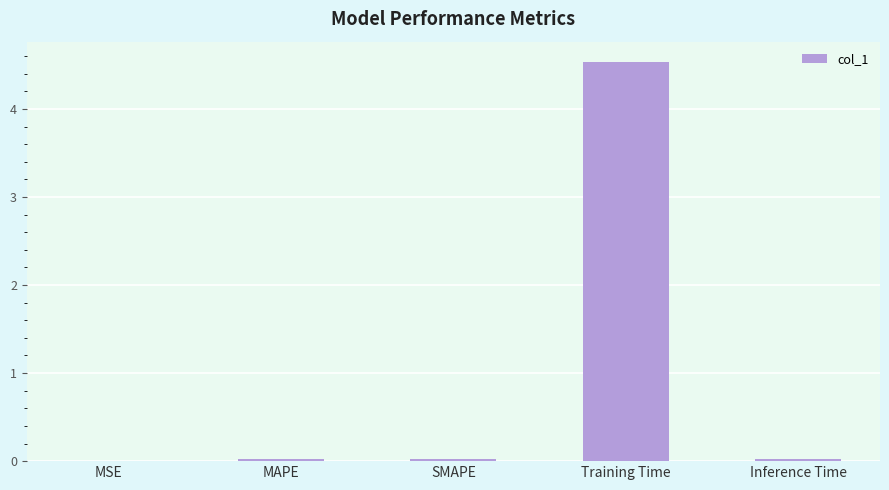

Which category has the highest value across all series?

Training Time